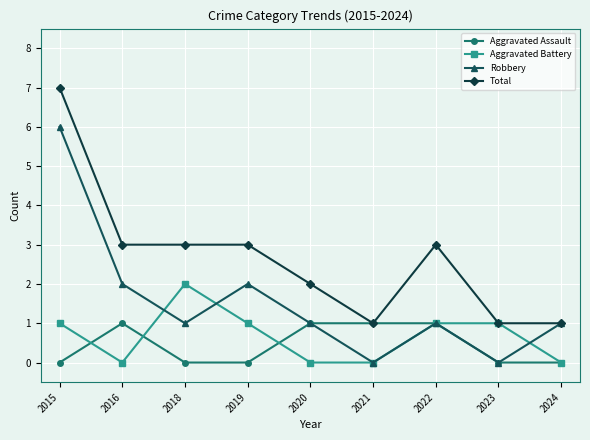

True or false: Robbery has a value of 1 at 2024.

True